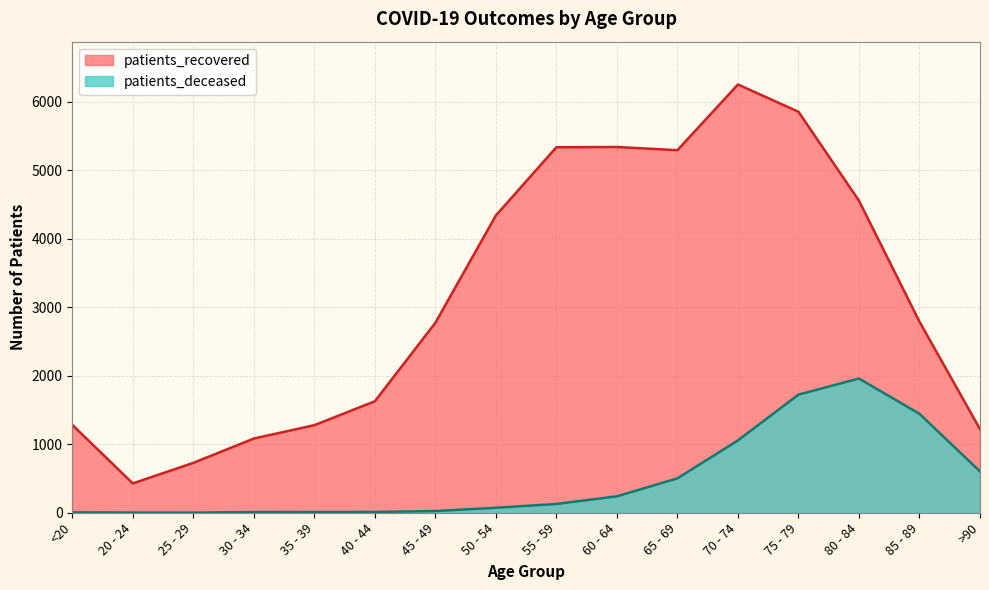

Reading left to right, what are all the values shown in this chart?

patients_recovered: 1283	428	728	1083	1278	1627	2772	4339	5334	5338	5291	6250	5852	4554	2788	1220
patients_deceased: 6	3	2	10	11	12	25	73	128	240	502	1056	1724	1959	1444	603